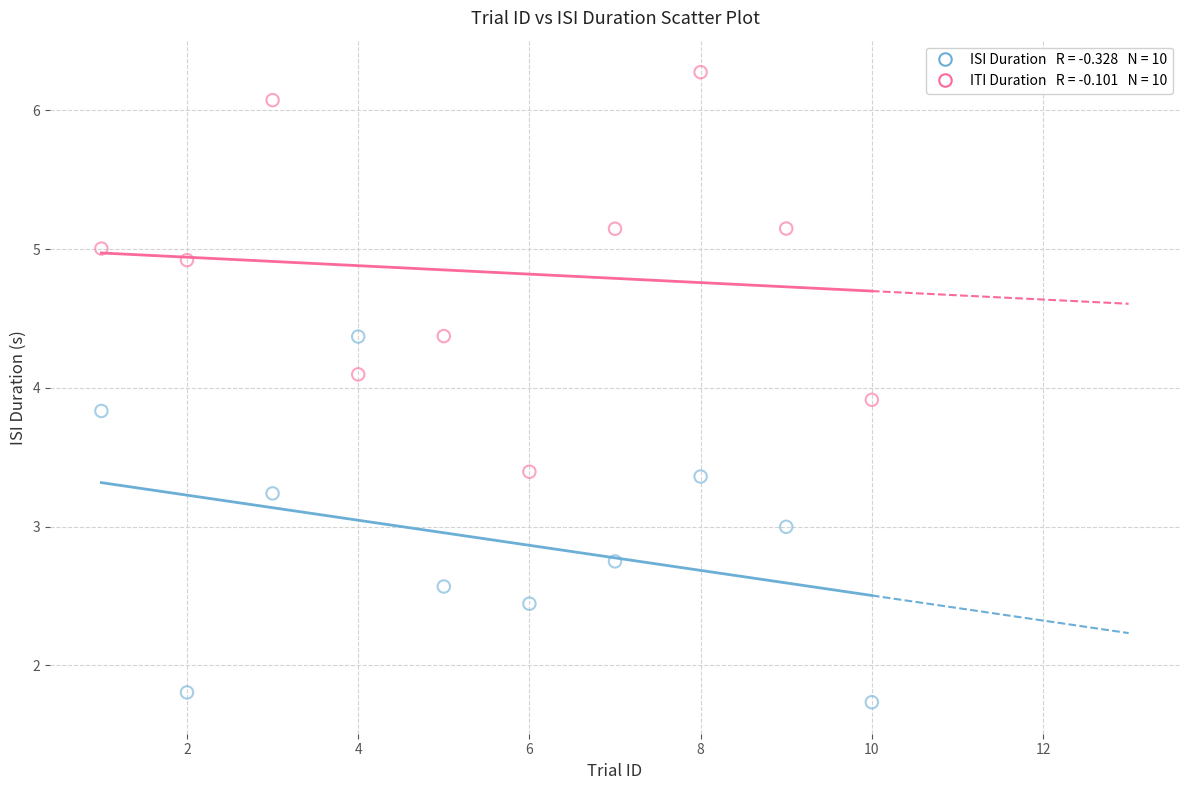

Across all data points, what is the range of X values (max minus min)?

9.0